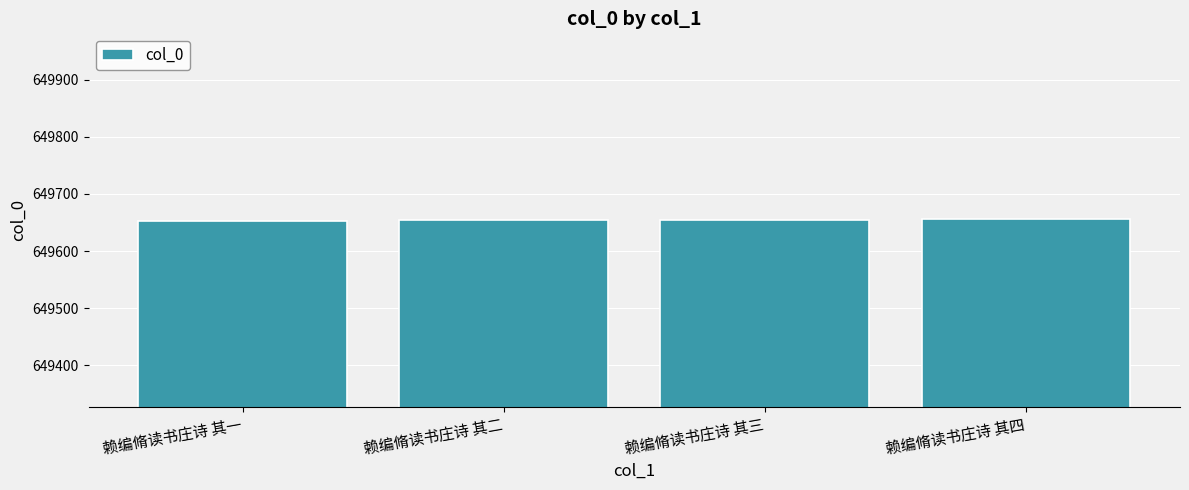

What is the difference between the values at 赖编脩读书庄诗 其二 and 赖编脩读书庄诗 其一?

1